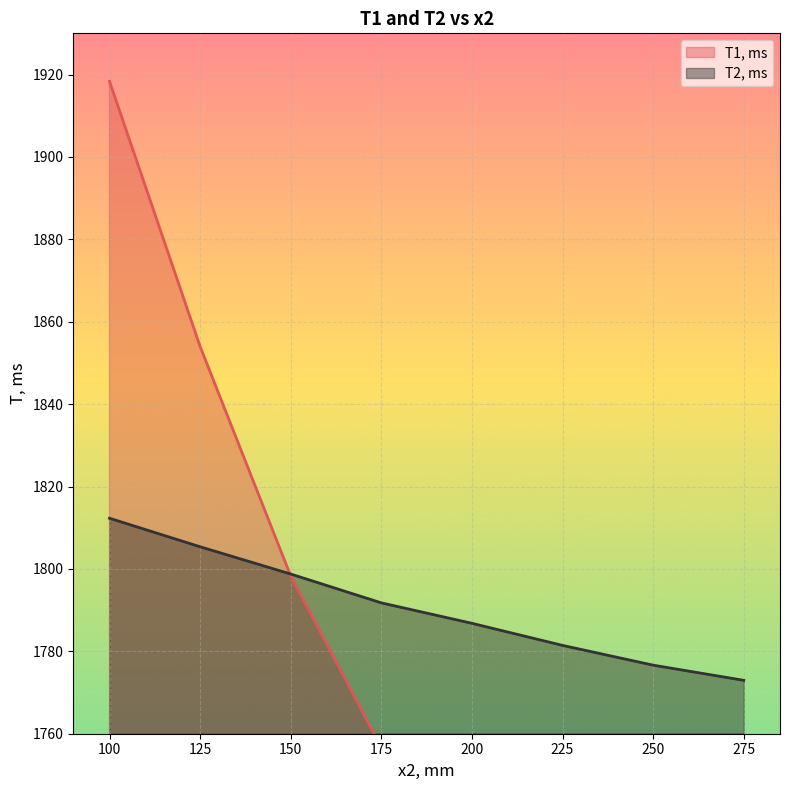

Where is T2, ms nearest to the value 1792?

175